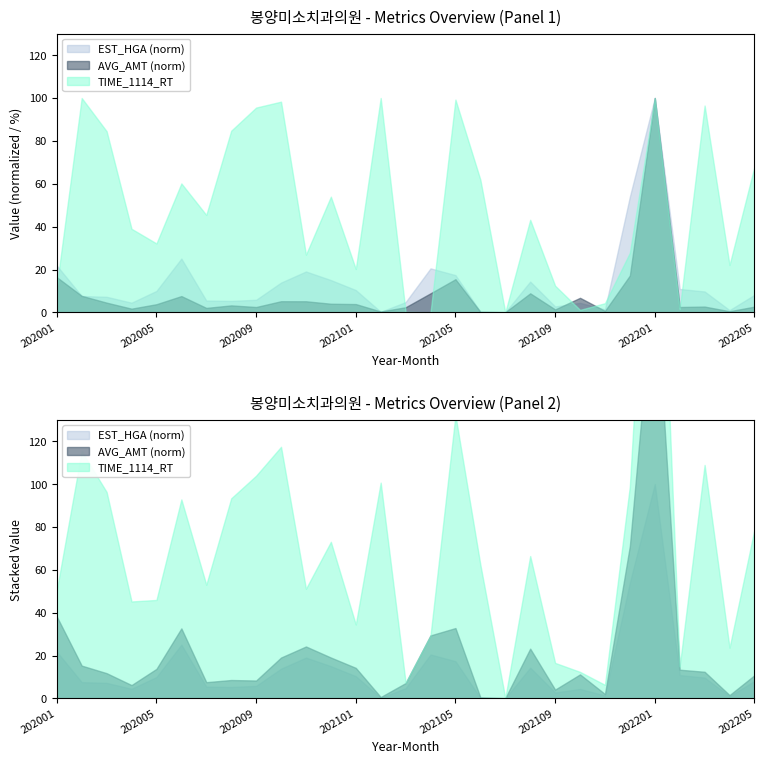

At which category does EST_HGA reach its first local peak?

202006